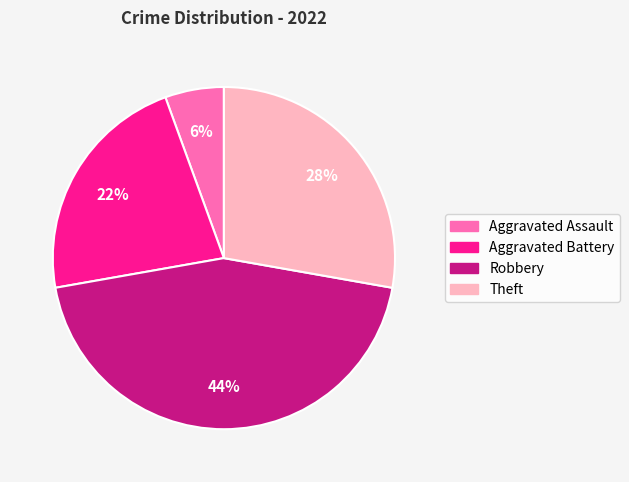

Rank the categories by value from lowest to highest.

Aggravated Assault, Aggravated Battery, Theft, Robbery